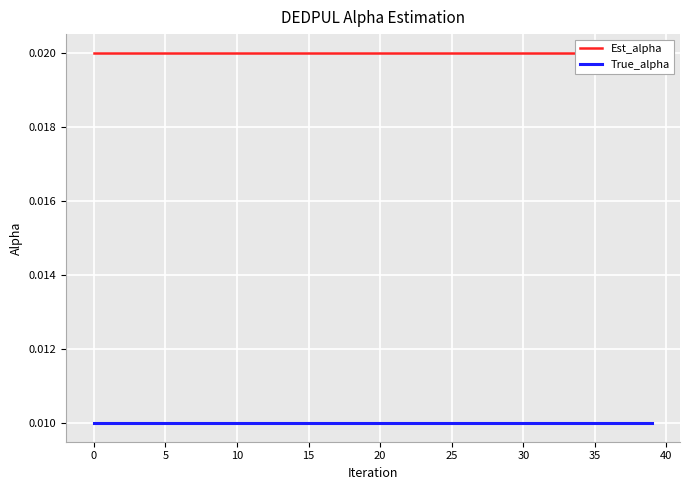

True or false: True_alpha has a value of 0.0 at 40.

True